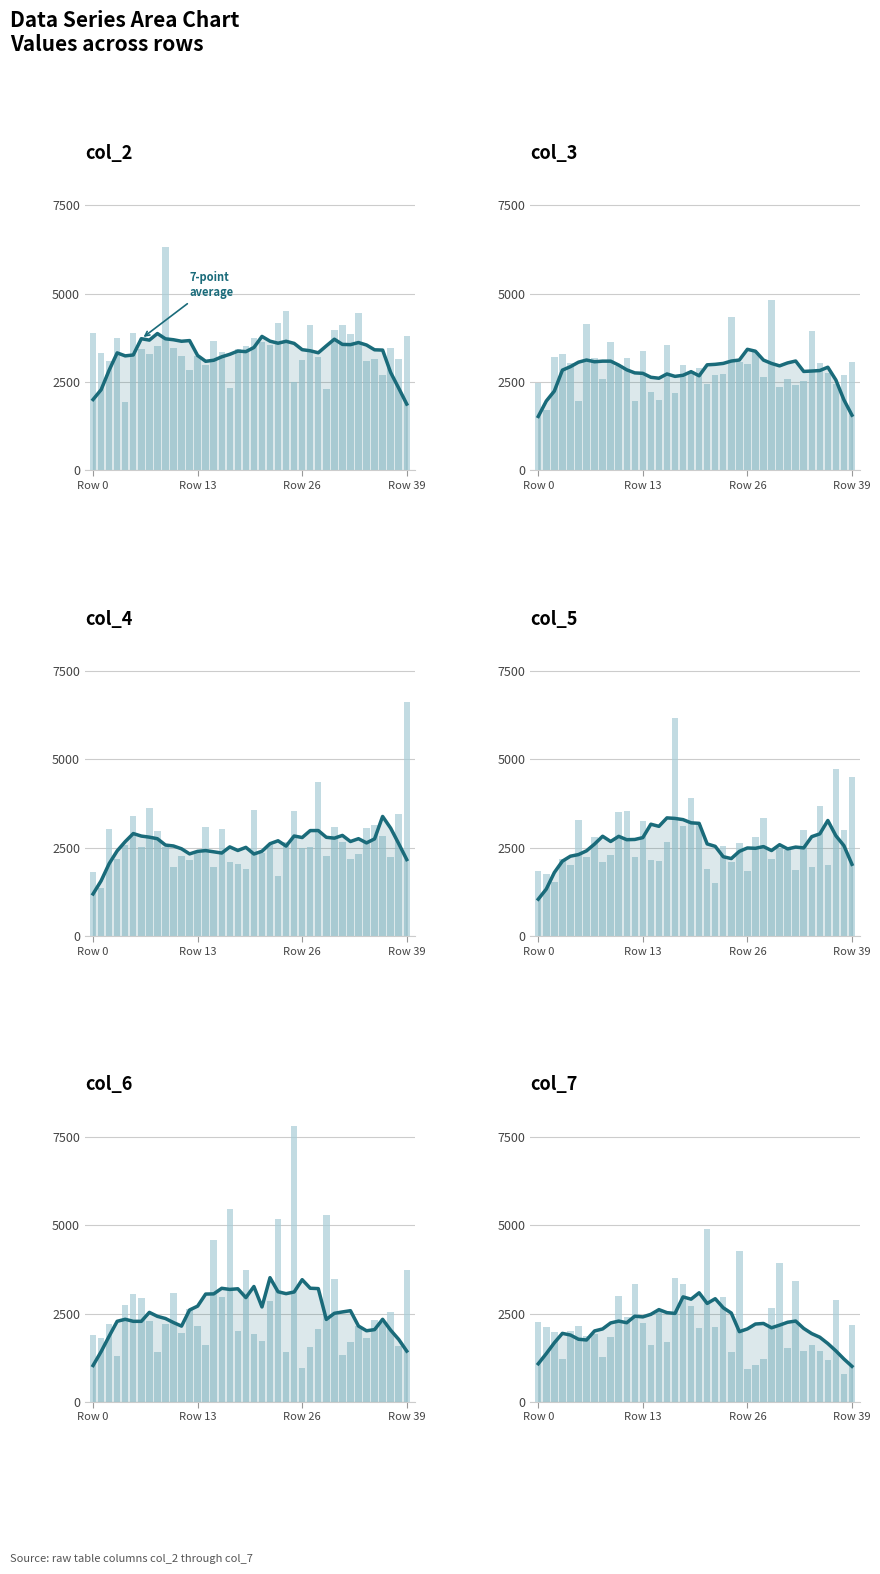

How many values in the col_2 series exceed 3467?

20